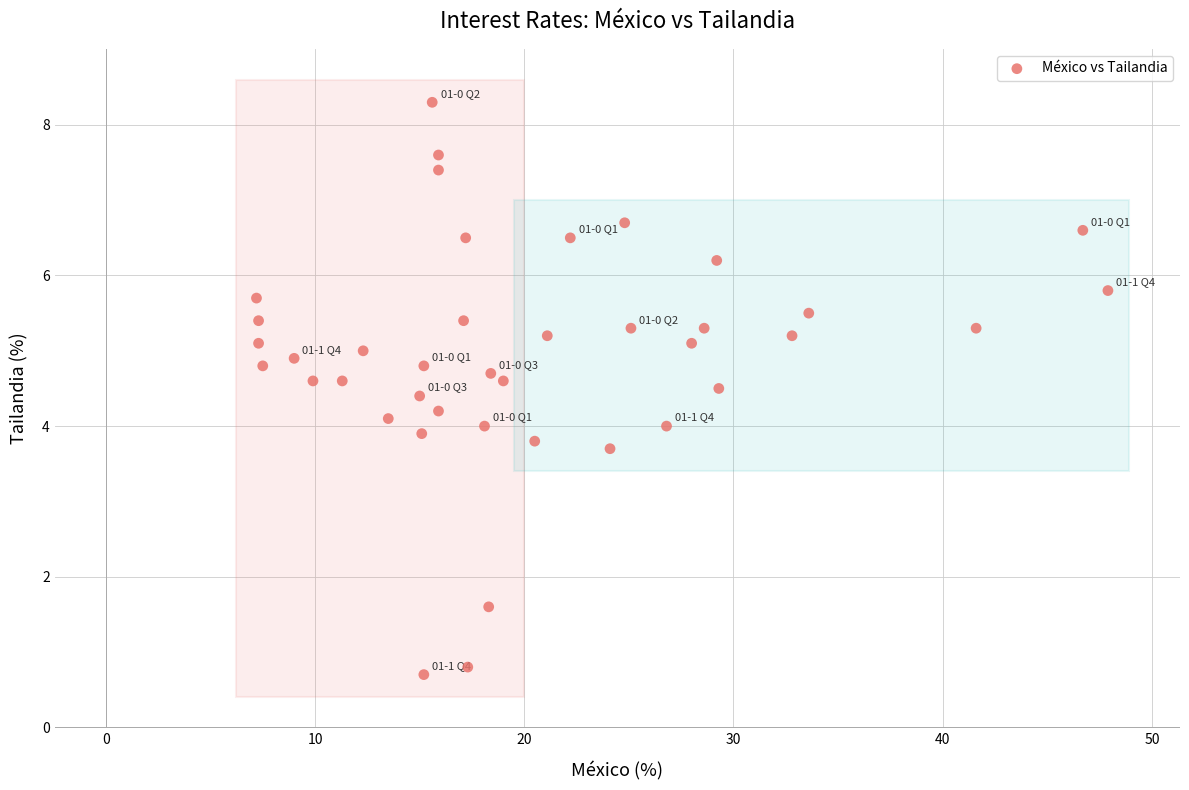

What is the range of X values (max minus min)?

40.7